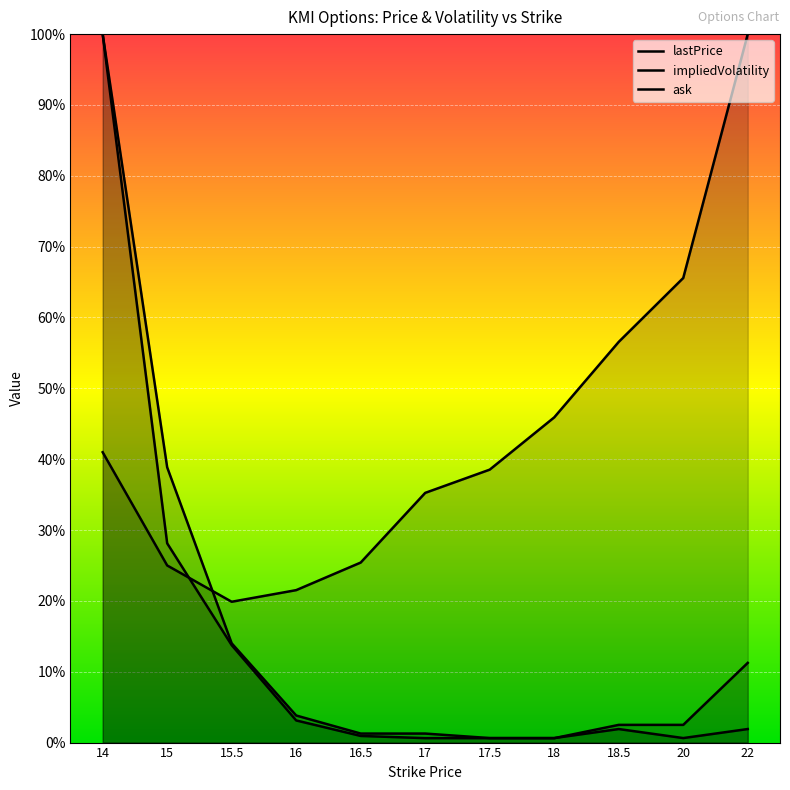

Which has a higher value, 17.5 or 15?

15